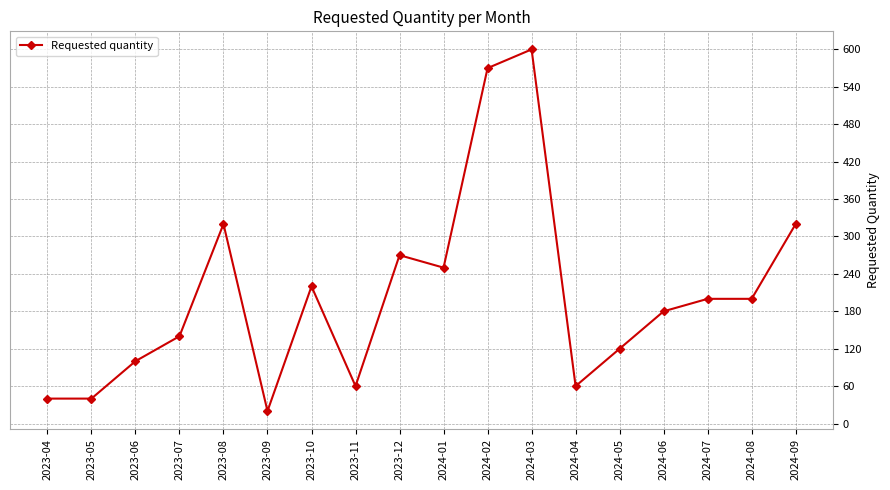

How many categories are shown in the chart?

18